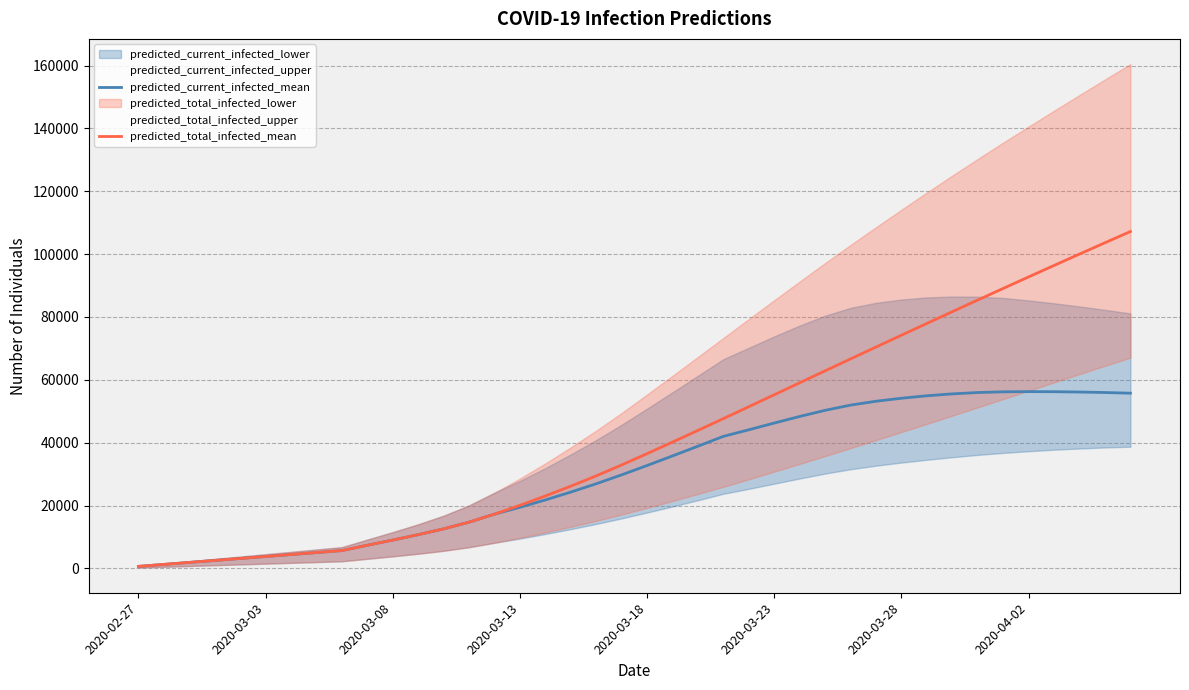

At which label is predicted_current_infected_mean closest to 28438?

19